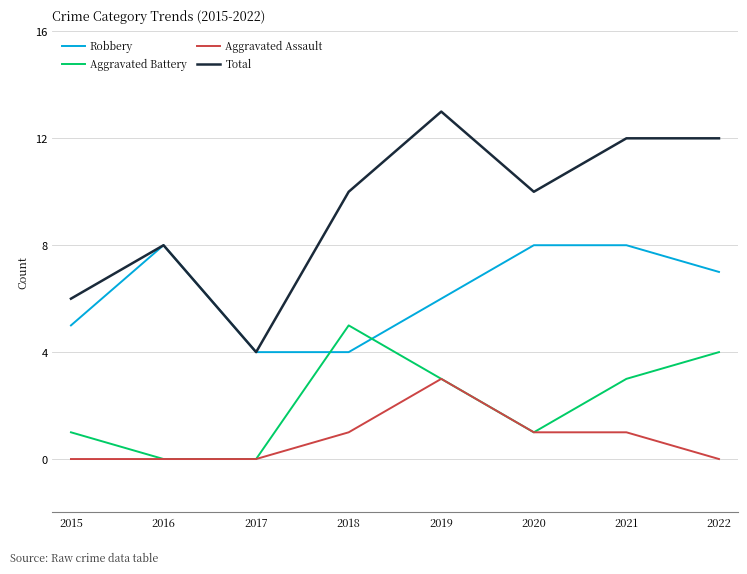

What is the sum of all Aggravated Battery values?

17